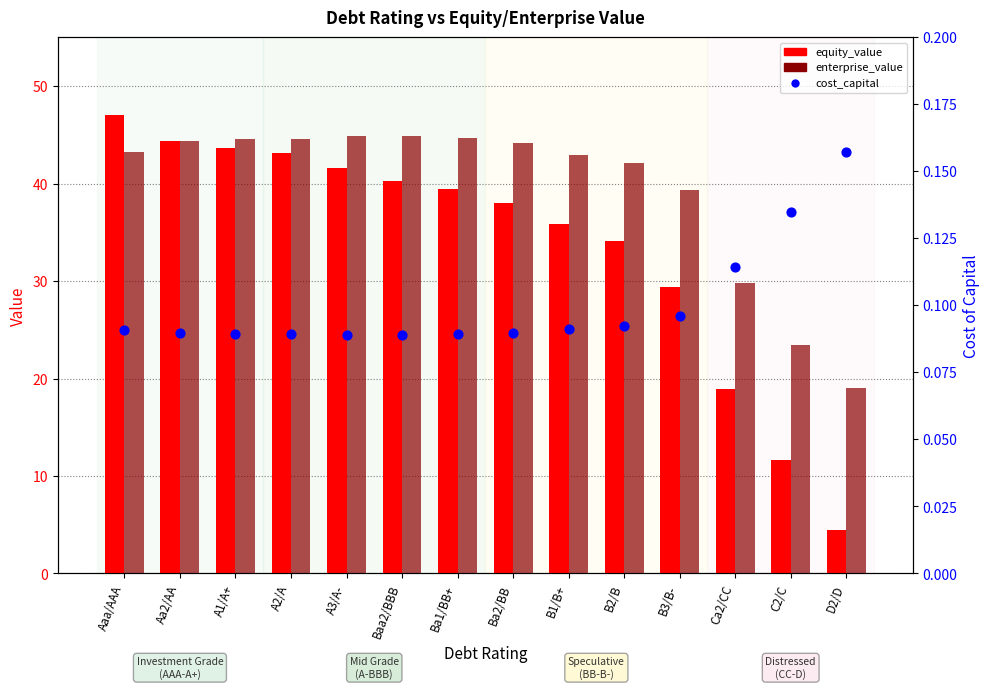

What are all the series names shown in the legend?

equity_value, enterprise_value, cost_capital